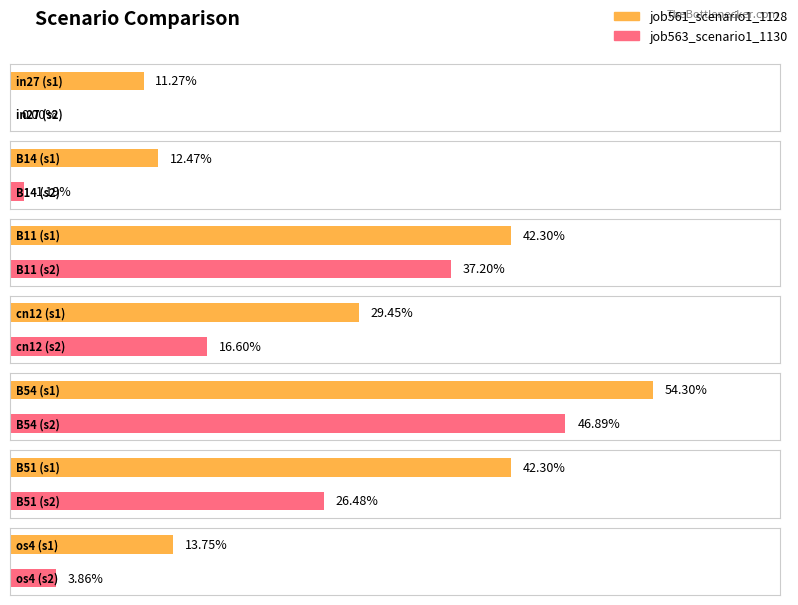

What is the sum of the job563_scenario1_1130 values at os4 and cn12?

0.2